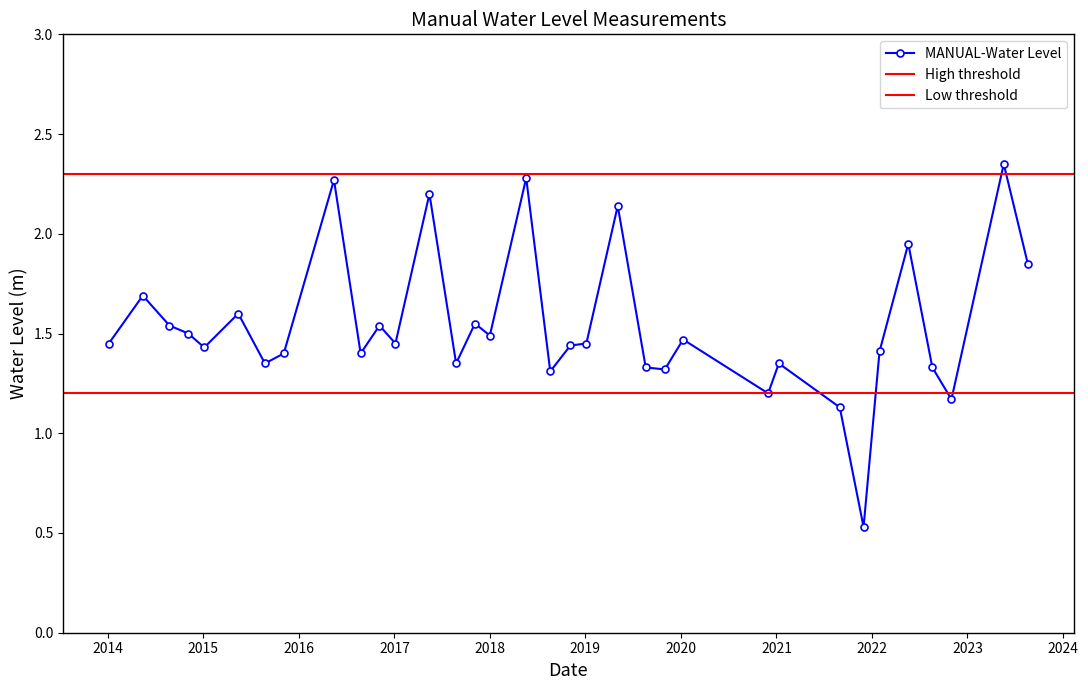

Is it true that the value at 2019-05-05 is 1.3?

False